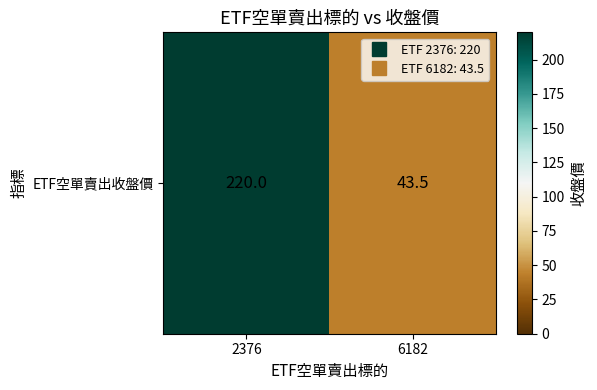

What is the approximate value at 6182?

43.5